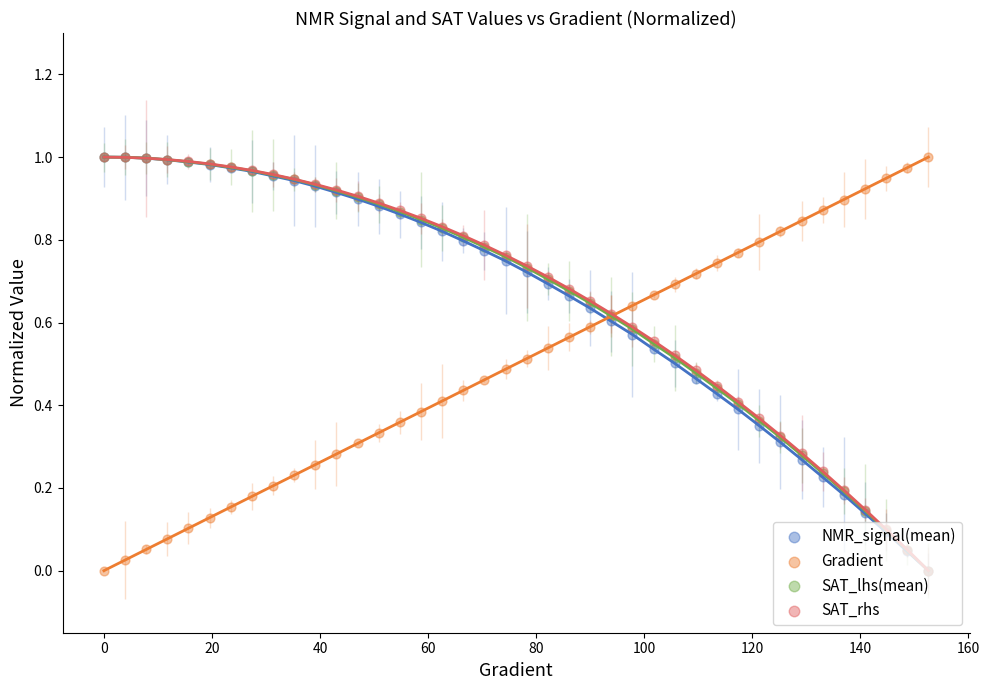

Which series has the largest total across all categories?

SAT_rhs